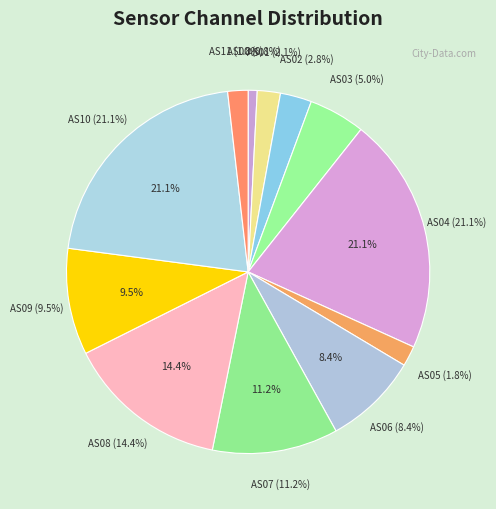

What is the largest slice in the pie chart?

AS04